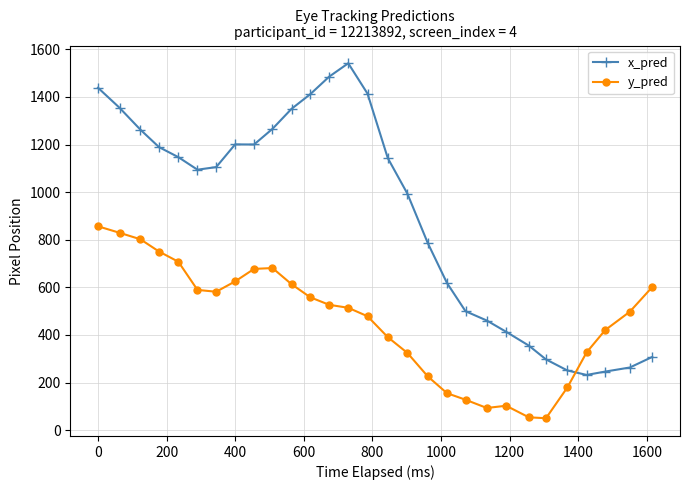

Which series has the largest total across all categories?

x_pred